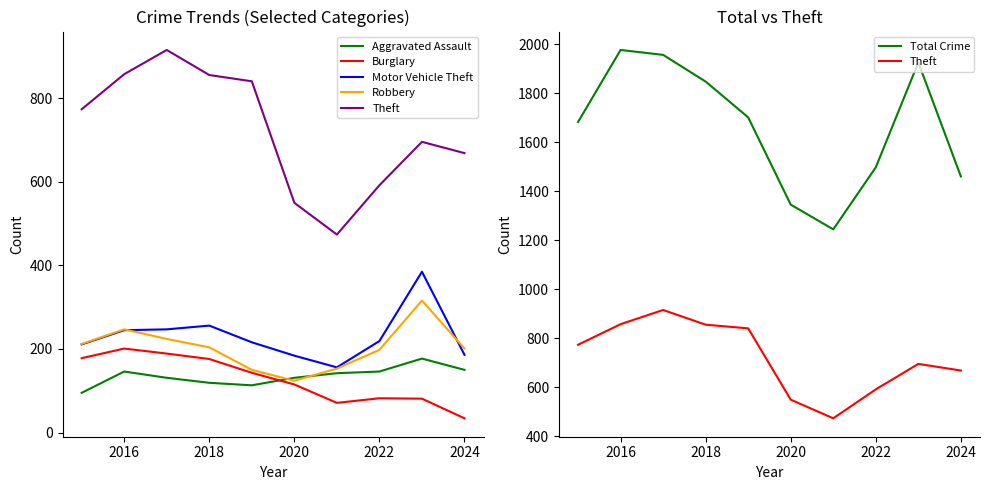

At how many categories does at least one series exceed 1350?

8